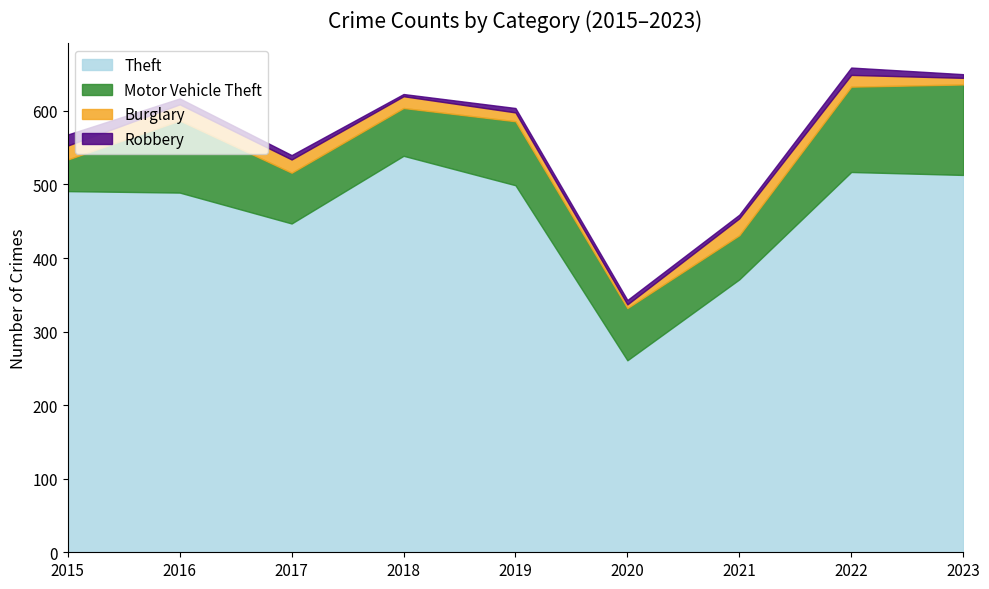

Does the chart display data point markers on the line(s)?

No